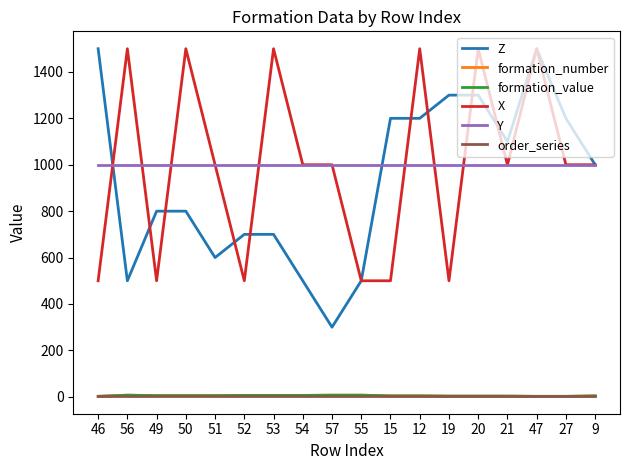

Is this an area chart (filled region under the line)?

No